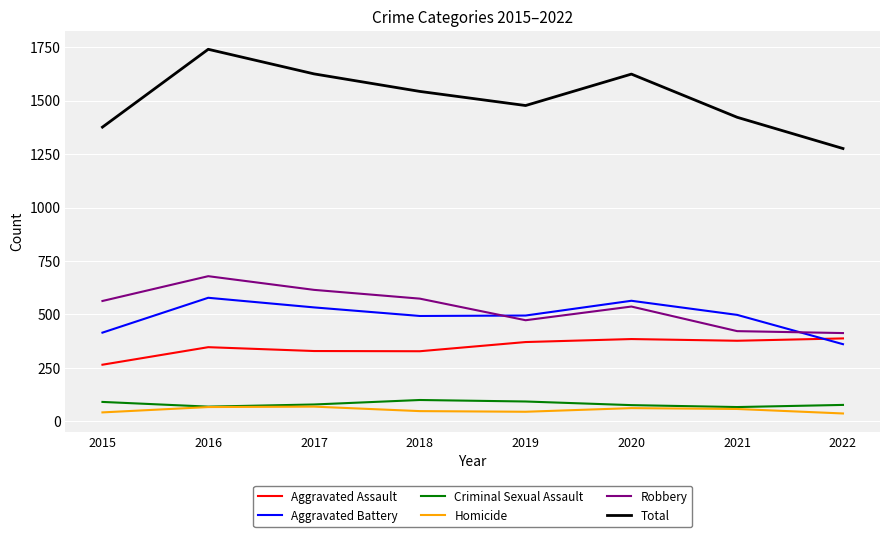

True or false: Homicide and Robbery intersect in this chart.

False